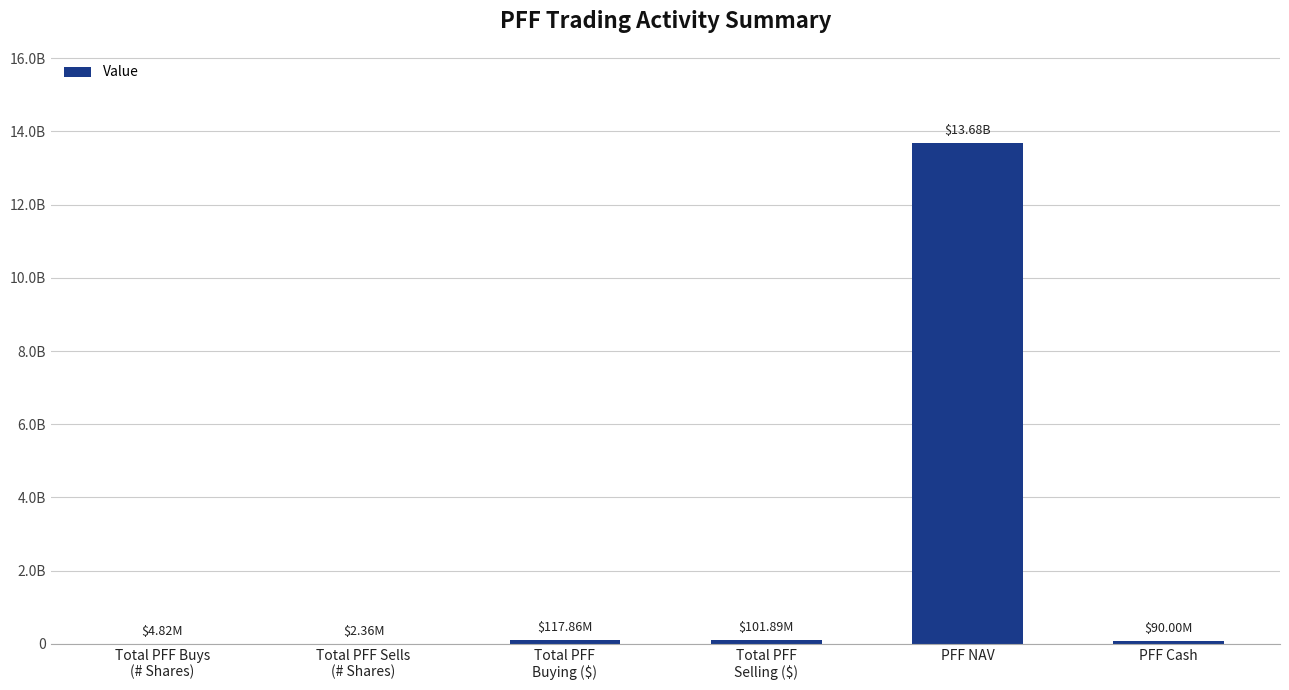

Rank the categories by value from highest to lowest.

PFF NAV, Total PFF
Buying ($), Total PFF
Selling ($), PFF Cash, Total PFF Buys
(# Shares), Total PFF Sells
(# Shares)